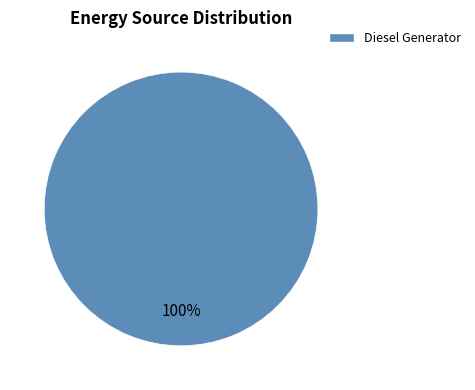

Is there a majority slice in this chart?

Yes